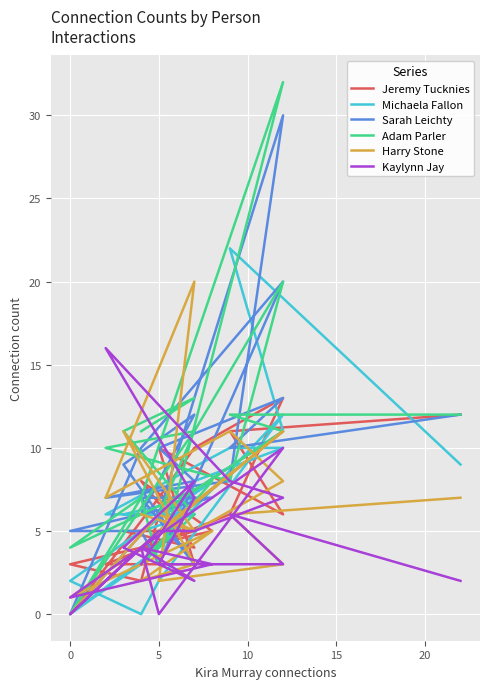

Which series ends up on top after the final intersection of Michaela Fallon and Harry Stone?

Harry Stone